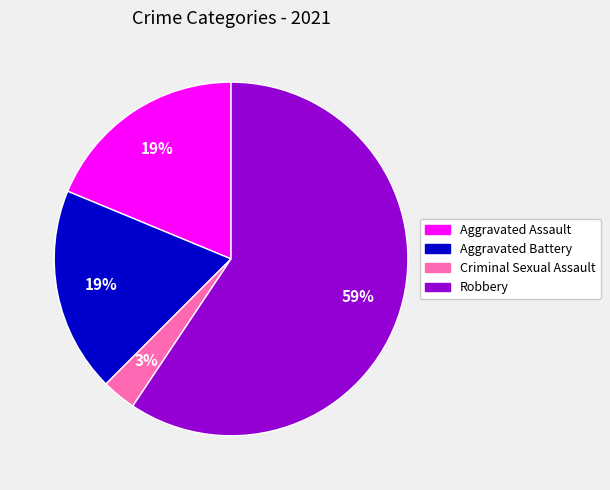

To the nearest percent, what is the difference between the largest and smallest slice percentages?

56%